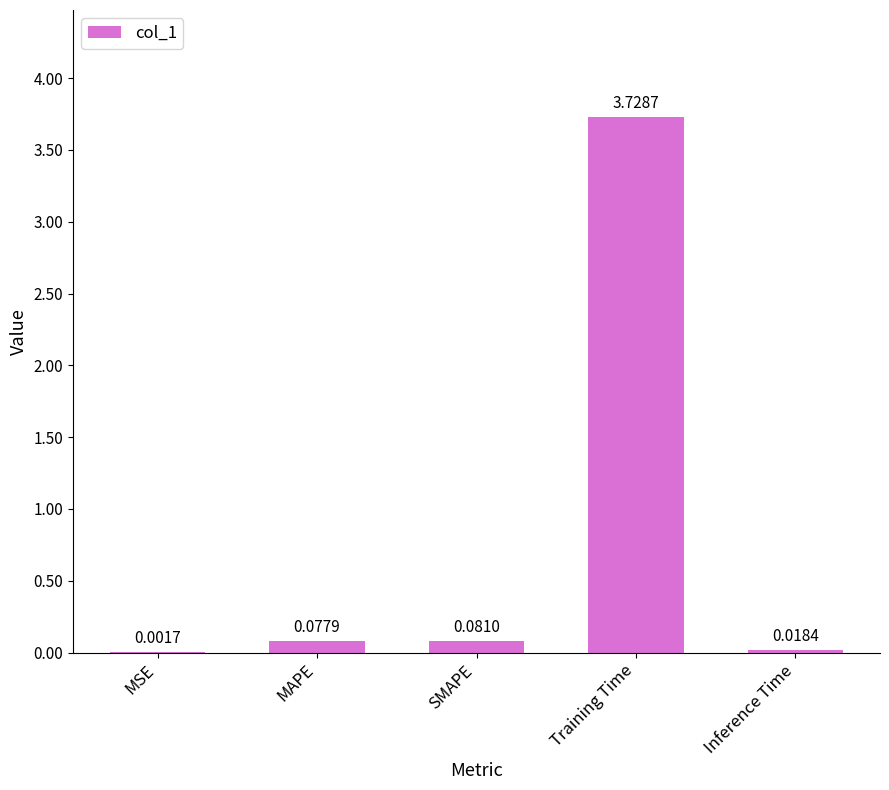

Between Inference Time and Training Time, which is larger?

Training Time